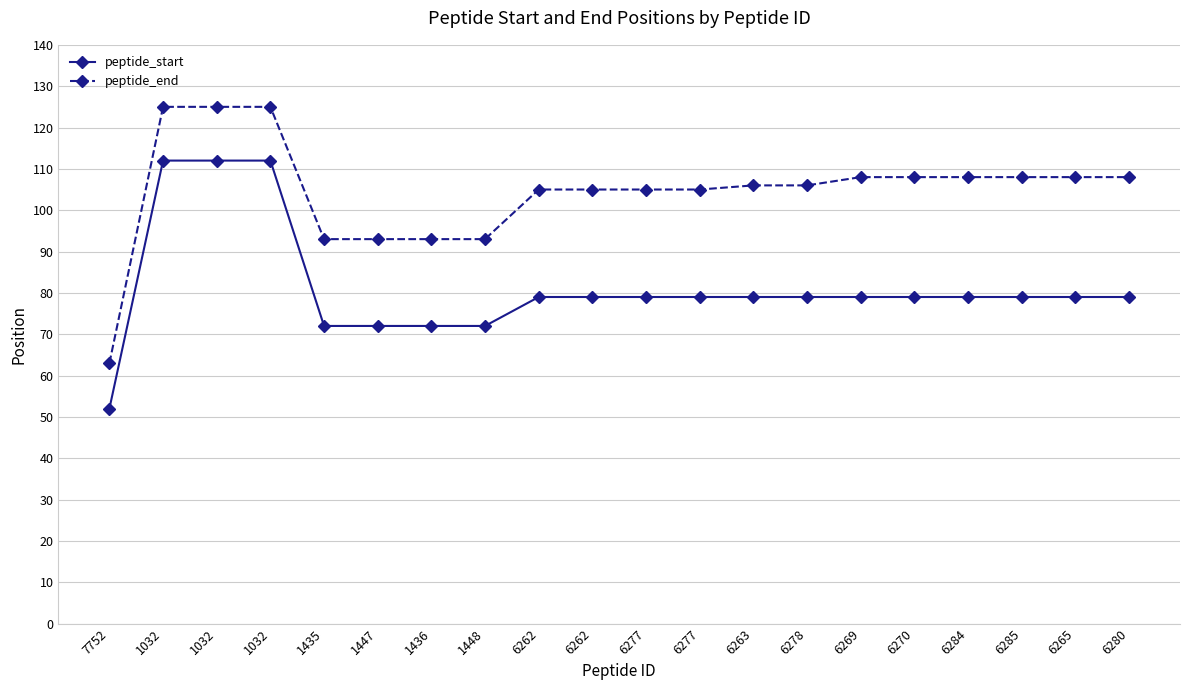

What is the difference between the peptide_end values at 1435 and 6284?

15